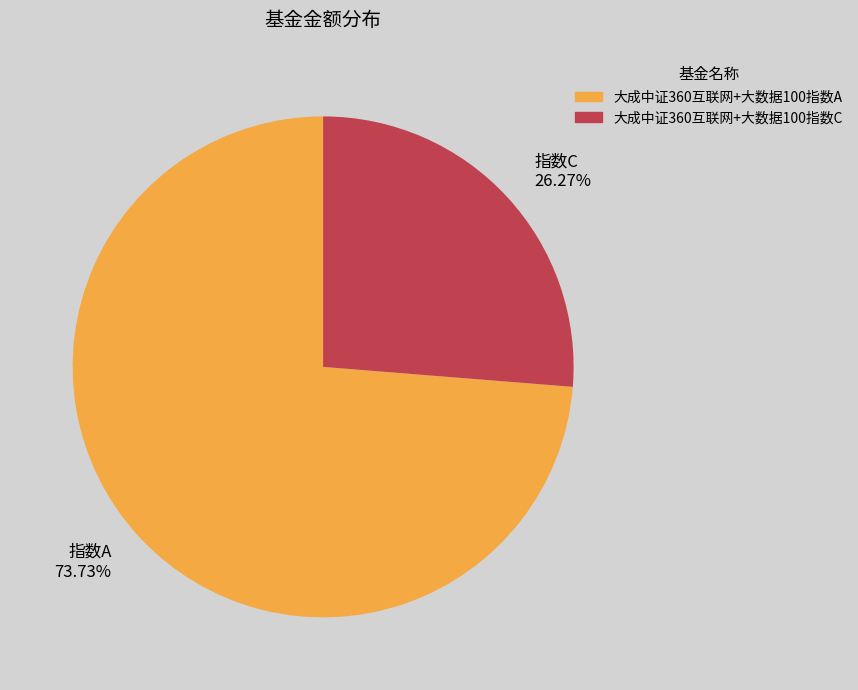

Count the number of slices in the pie.

2